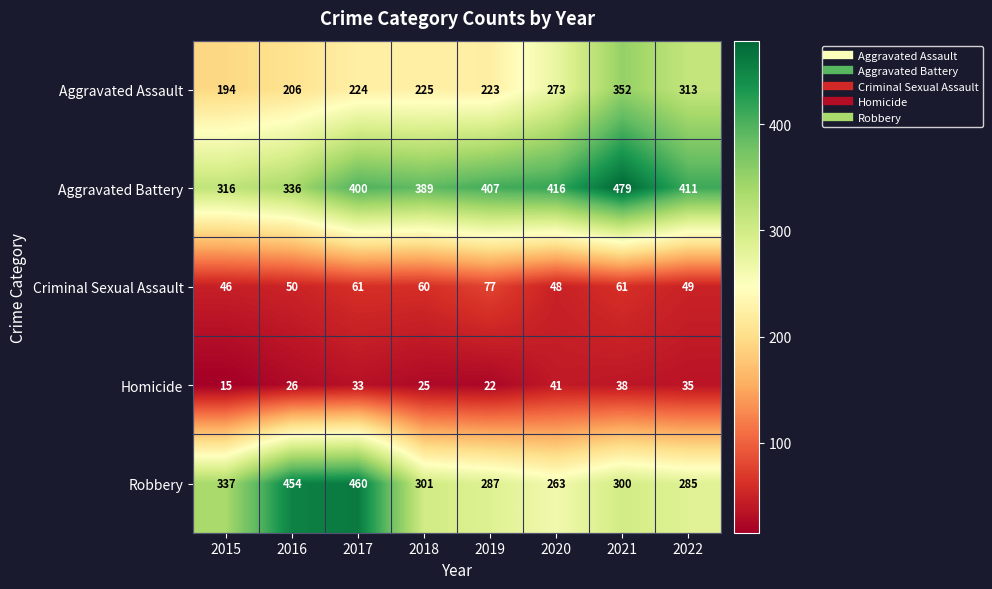

Rank the series by their maximum value, from lowest to highest.

Homicide, Criminal Sexual Assault, Aggravated Assault, Robbery, Aggravated Battery